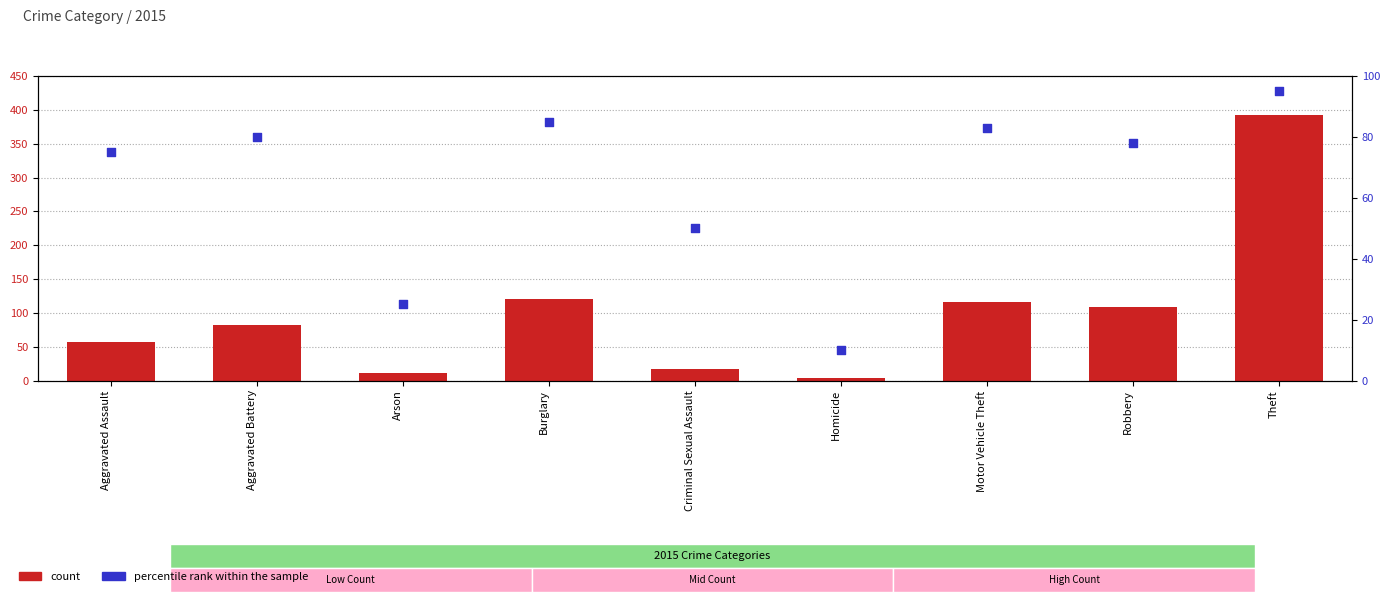

Which series has the widest spread of Y values?

count